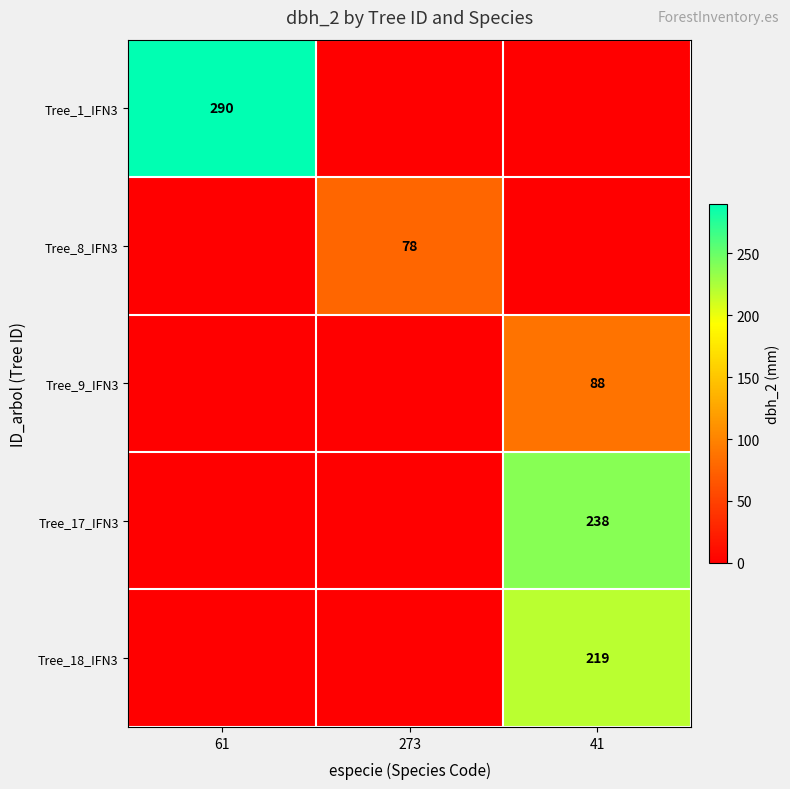

Is it true that Tree_17_IFN3 equals 409 at 41?

False